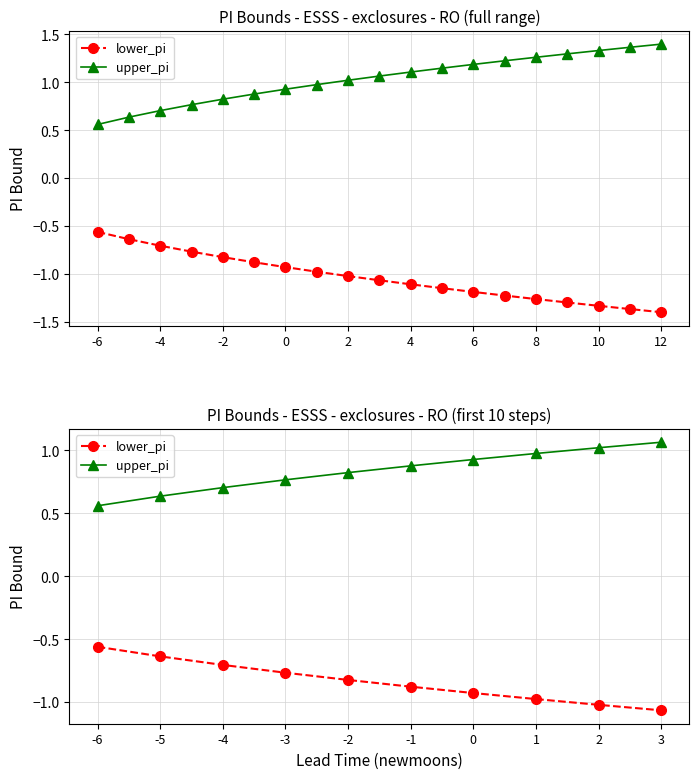

At how many categories does at least one series exceed 0?

10